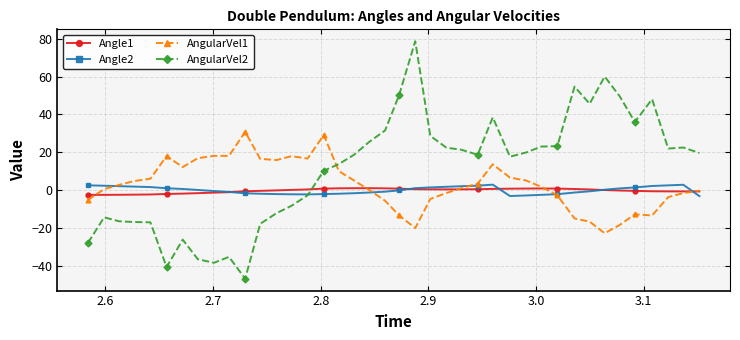

Which series has the widest spread of values?

AngularVel2